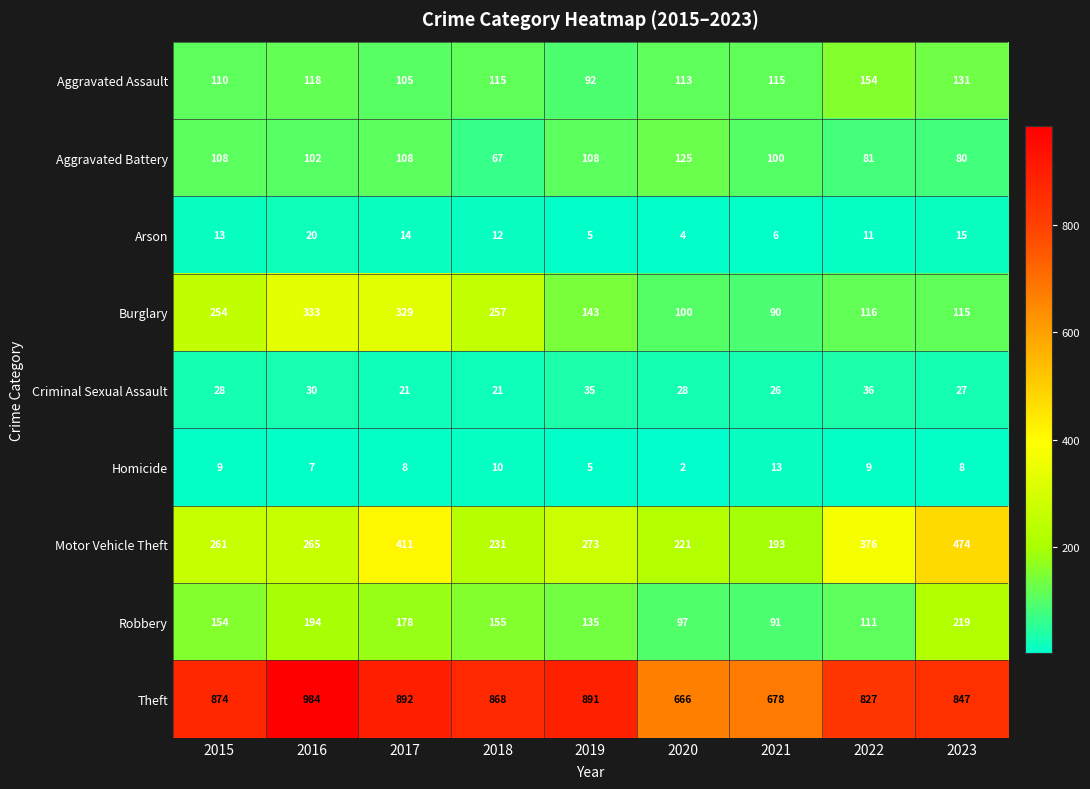

The value of Motor Vehicle Theft at 2018 is 67. True or false?

False